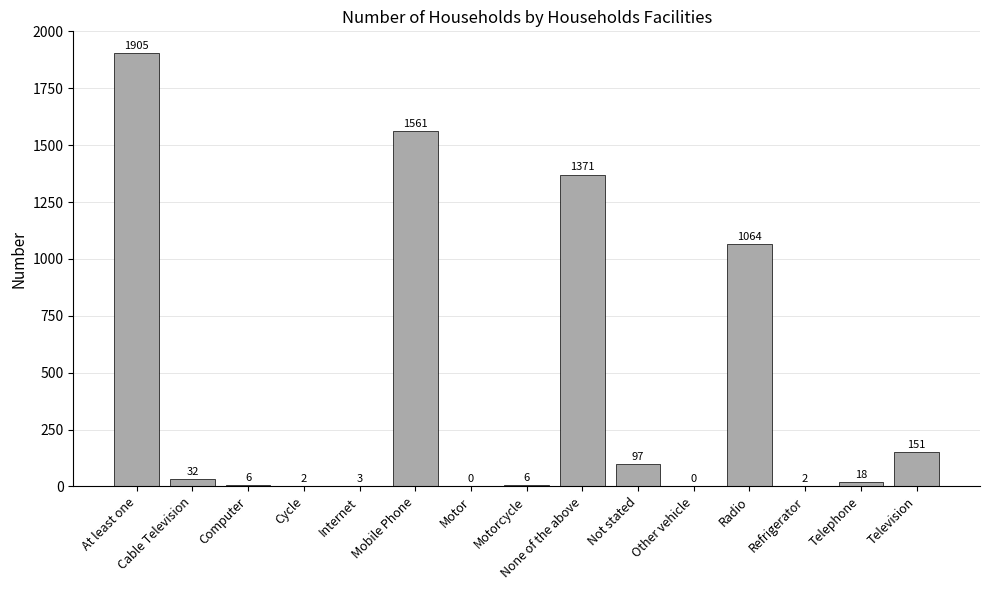

How many categories are shown in the chart?

15